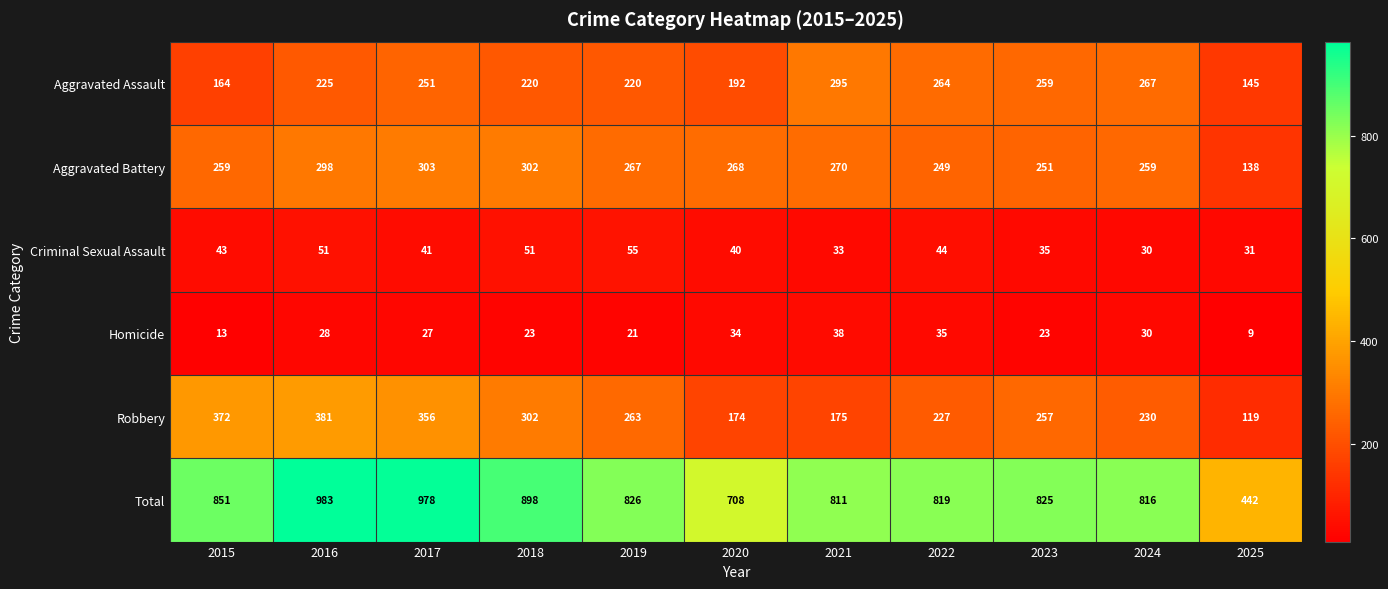

How many categories are shown in the chart?

11